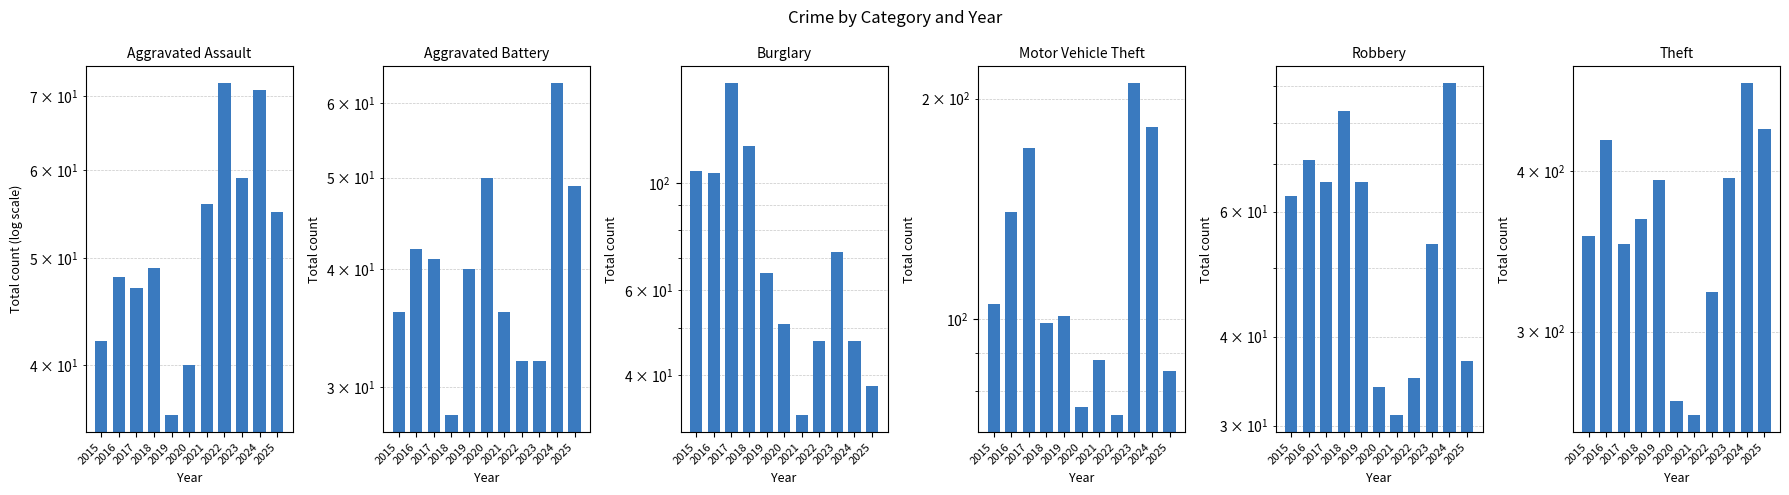

What is the minimum value shown in the chart?

28